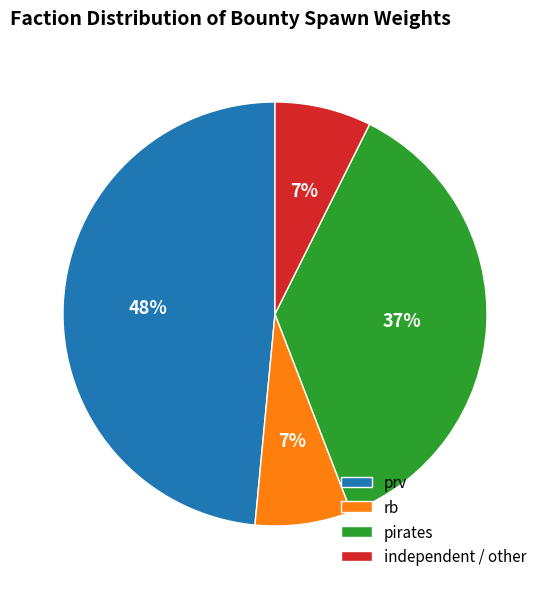

What percentage is the rb slice, to the nearest percent?

7%